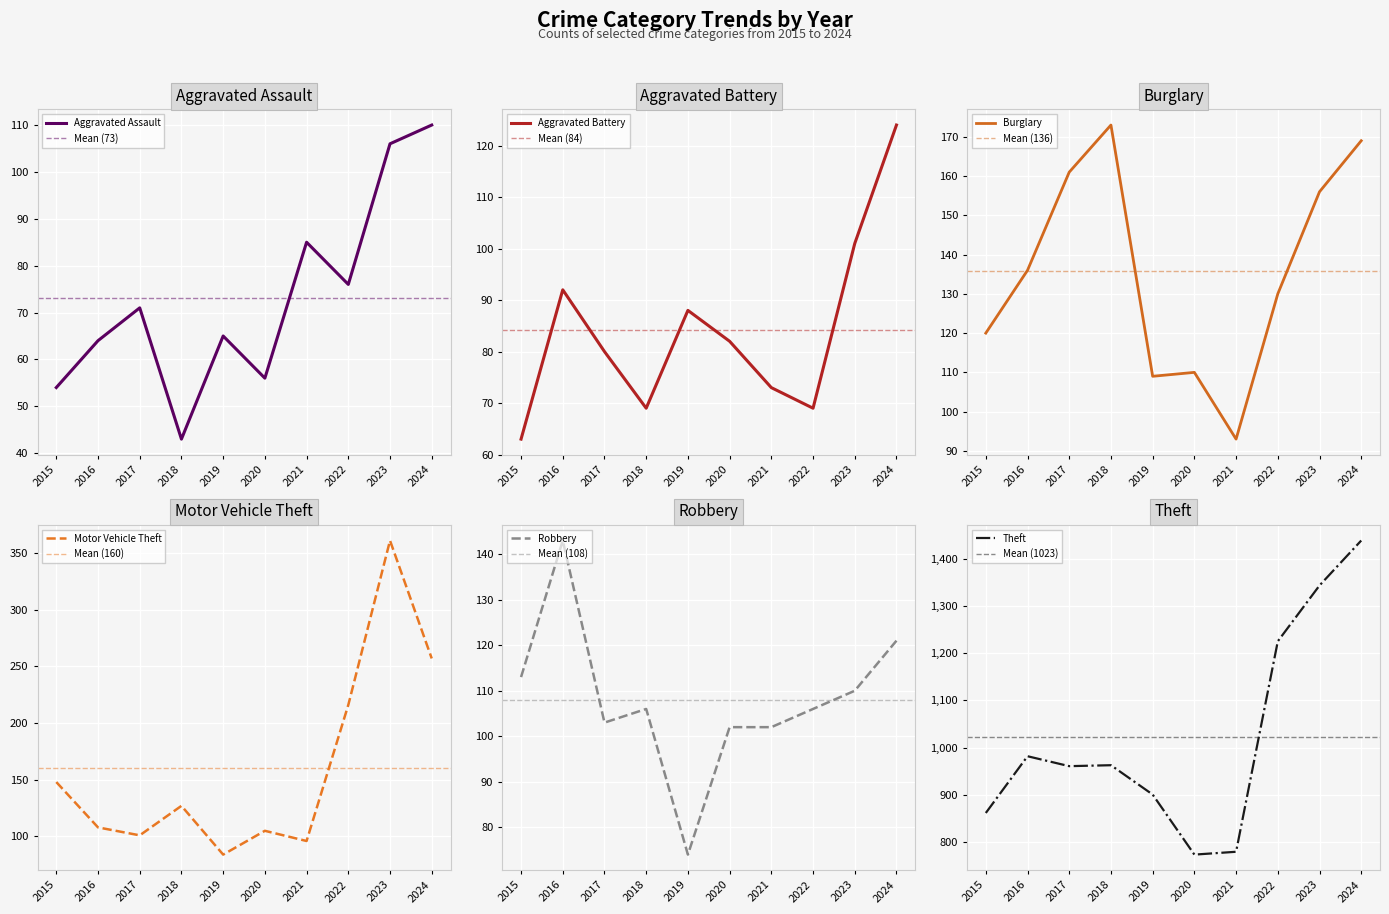

Which series changed the most between 2021 and 2024?

Theft